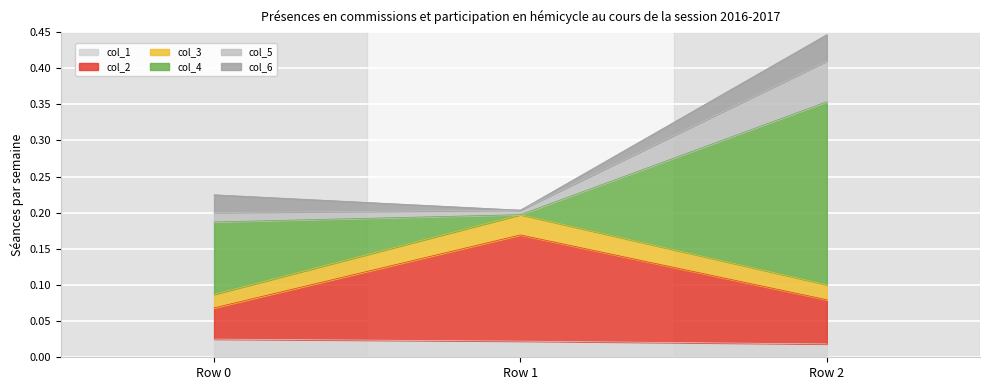

At which category is the sum across all series the highest?

Row 2